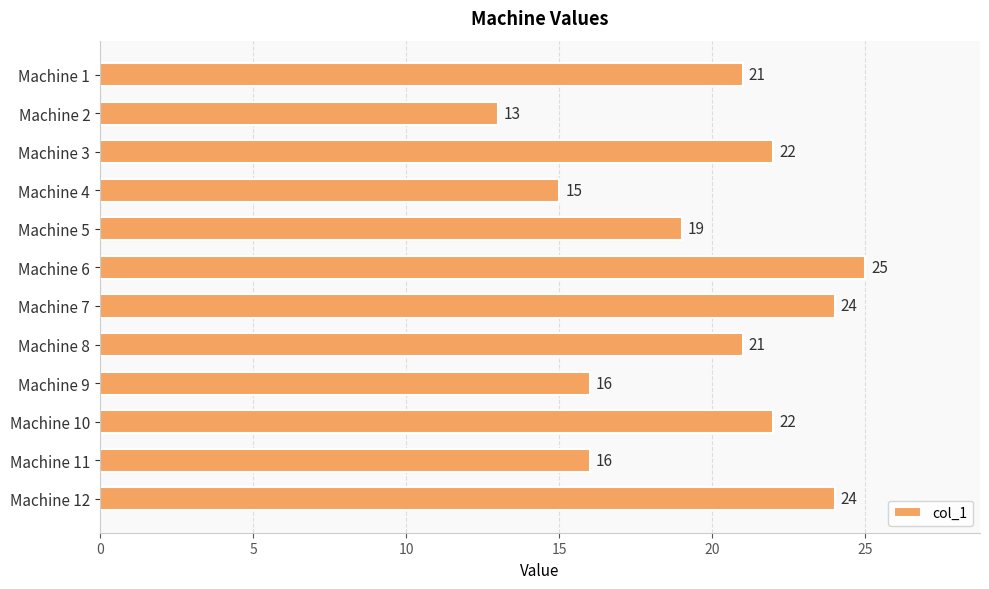

The value at Machine 5 is 19. True or false?

True